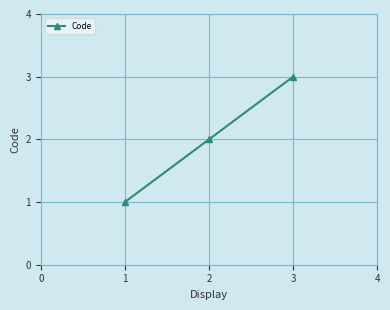

What is the maximum value shown in the chart?

3